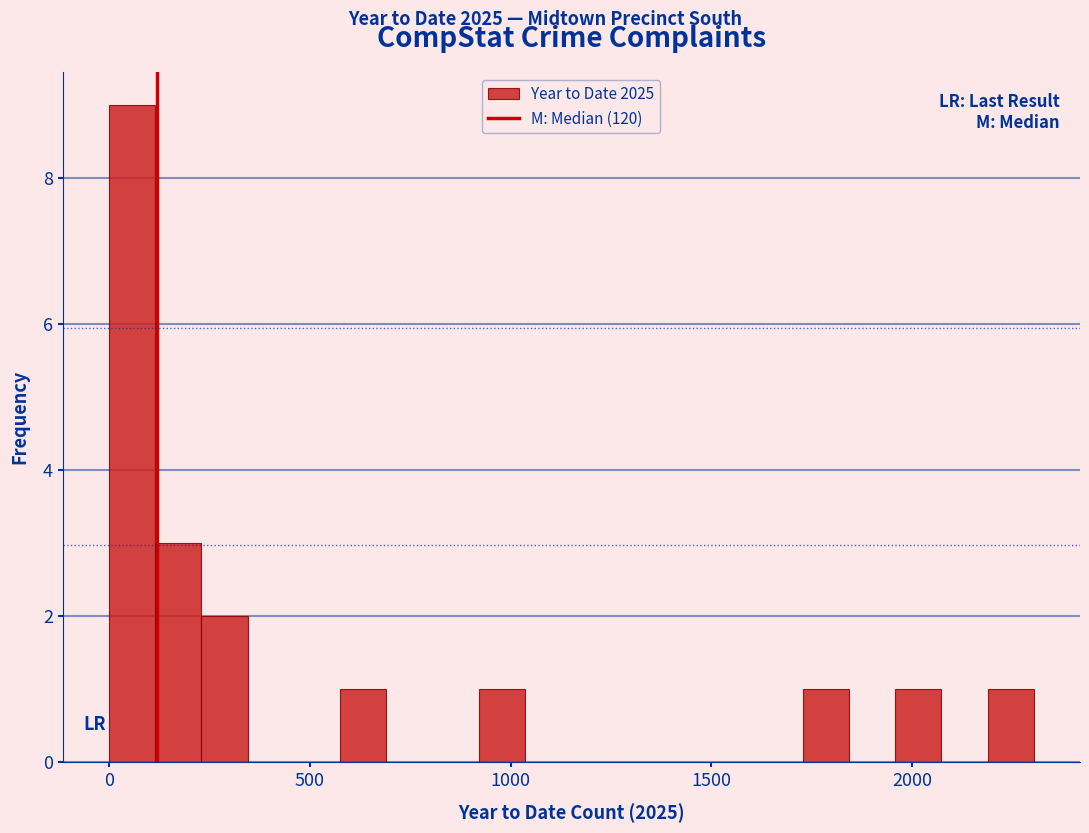

Read against the x-axis, roughly where is the centre of the tallest bar?

50